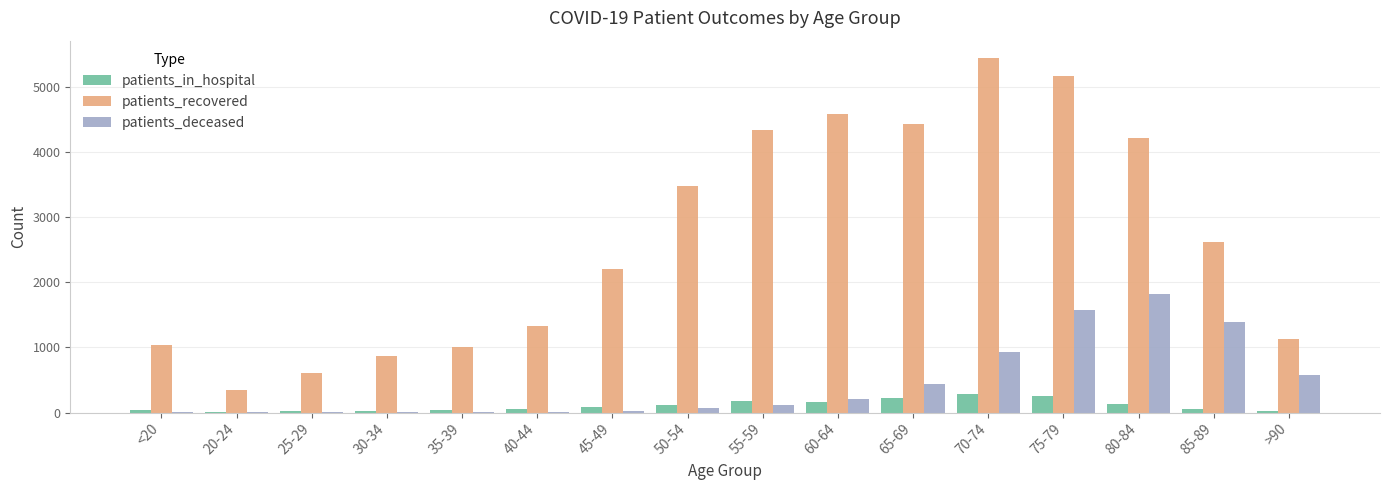

What is the sum of the patients_recovered values at 70-74 and 30-34?

6306